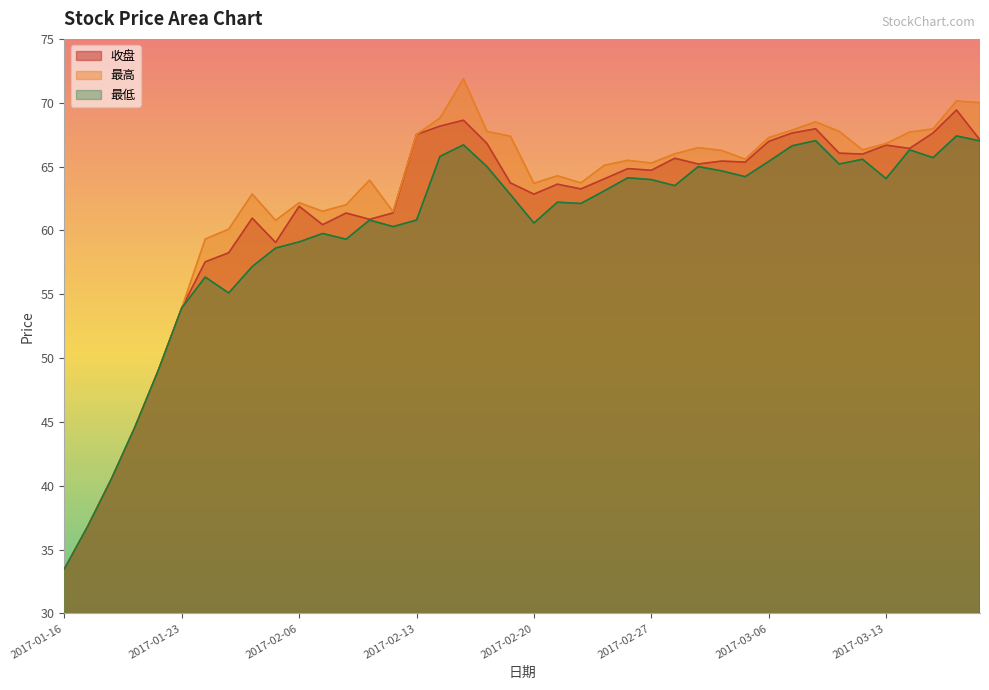

What is the average value of the 最高 series?

62.2